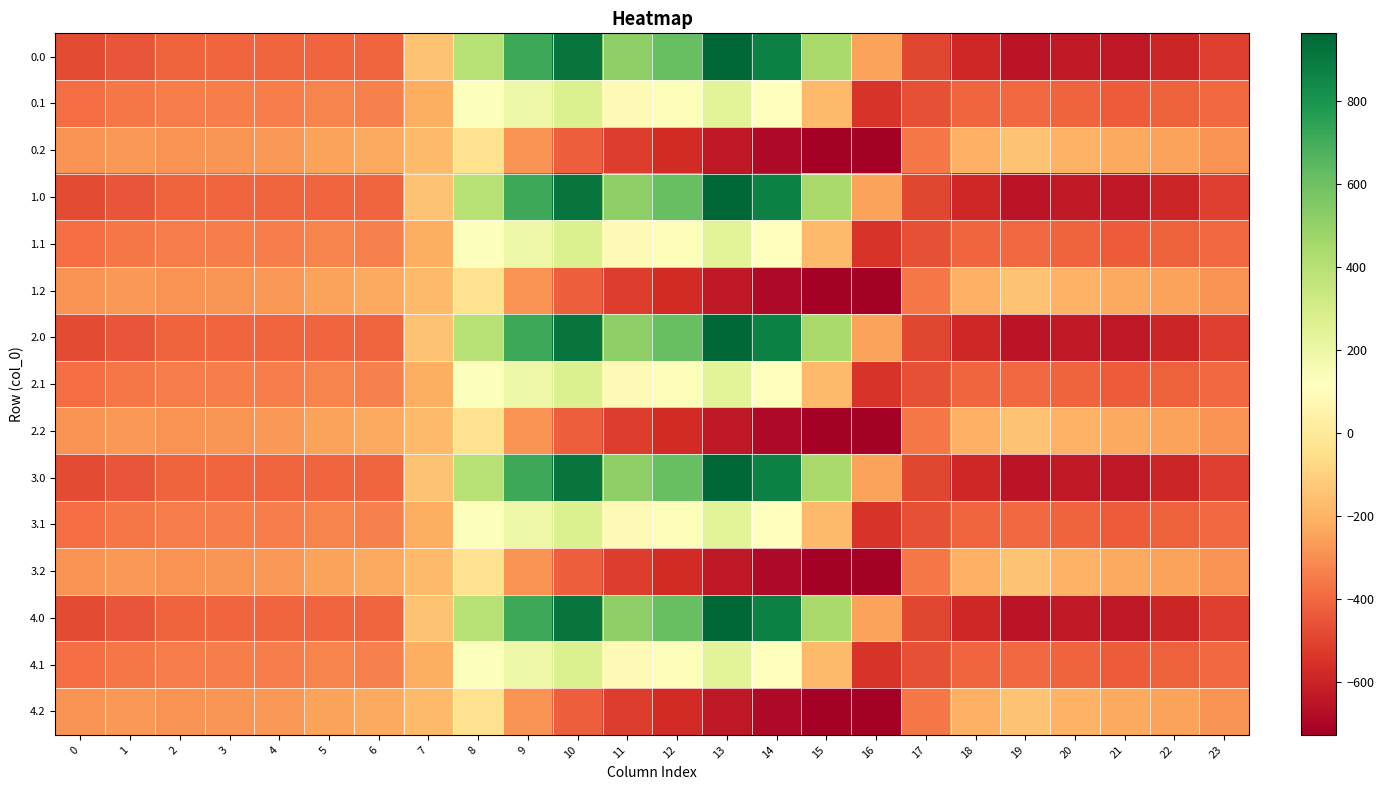

What is the total value across all series at 22?

-6297.9